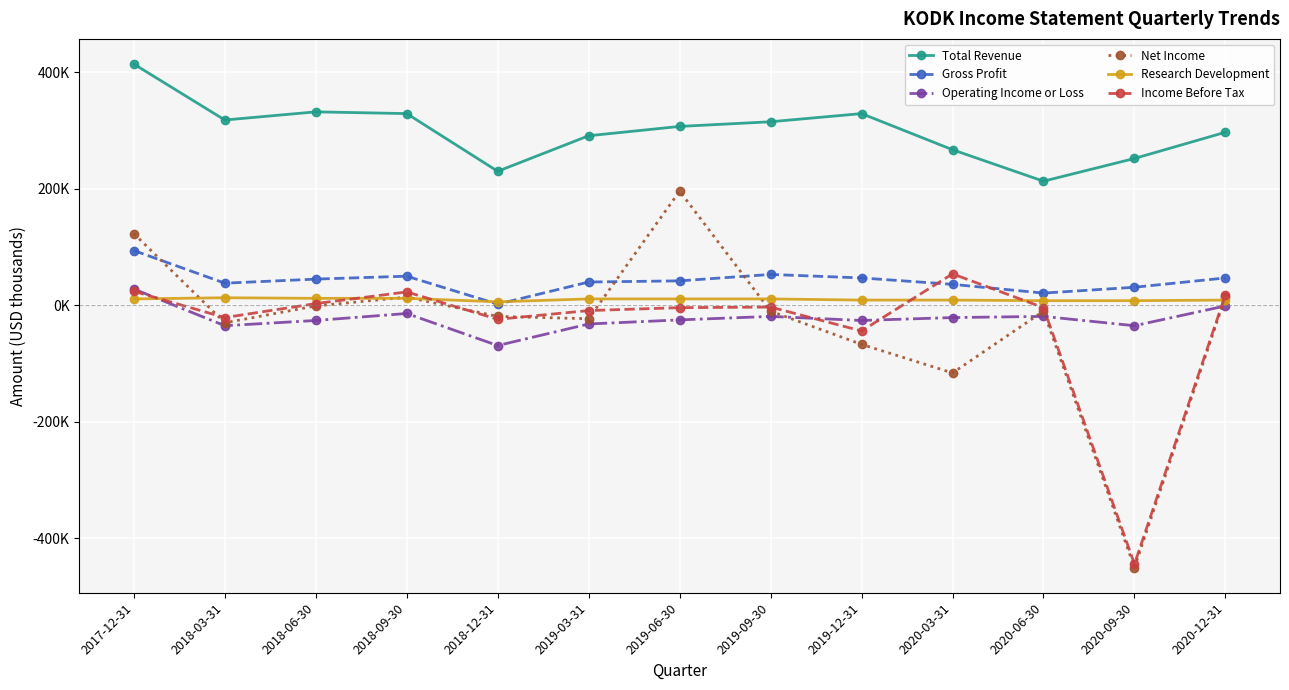

What is the difference between the Income Before Tax values at 2018-09-30 and 2020-09-30?

467000